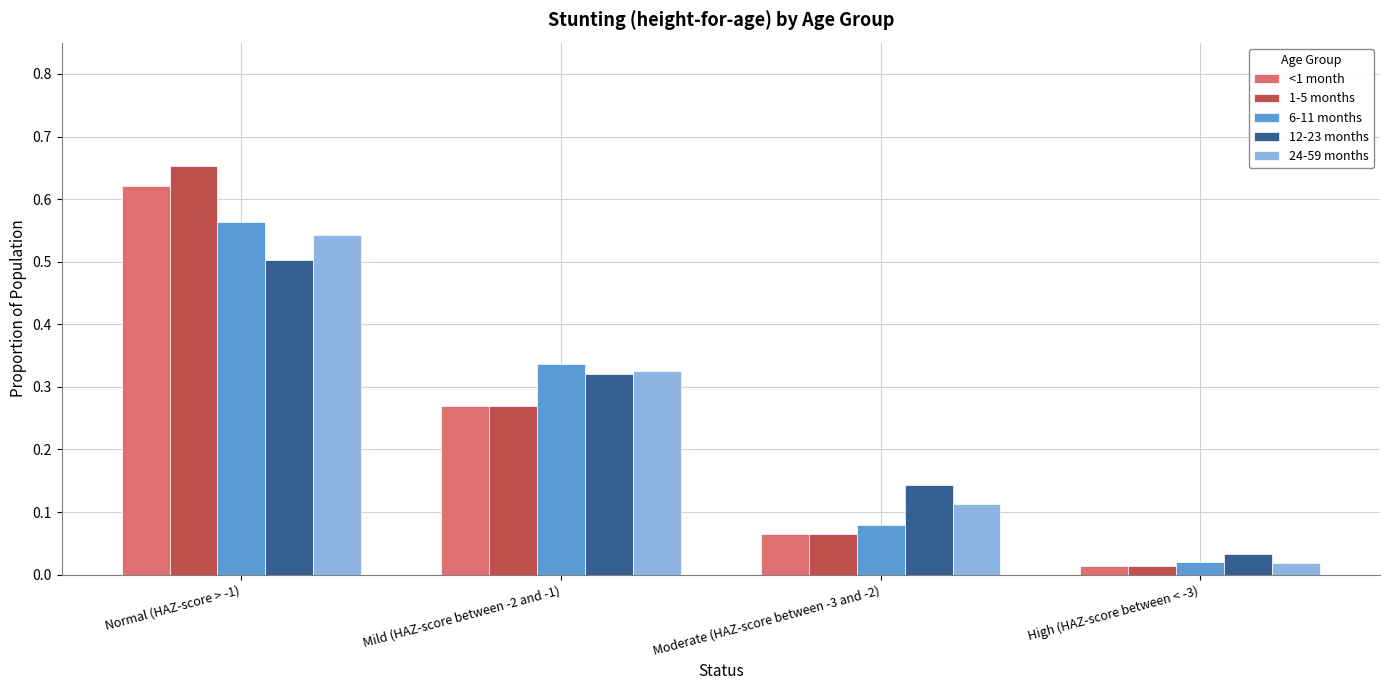

At how many categories does at least one series exceed 0?

4